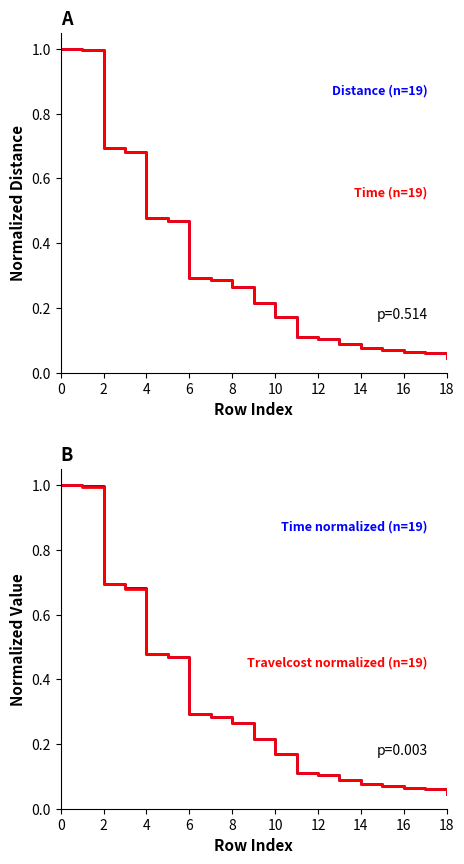

What is the value of the Distance (n=19) point at the 6th from the left?

0.5